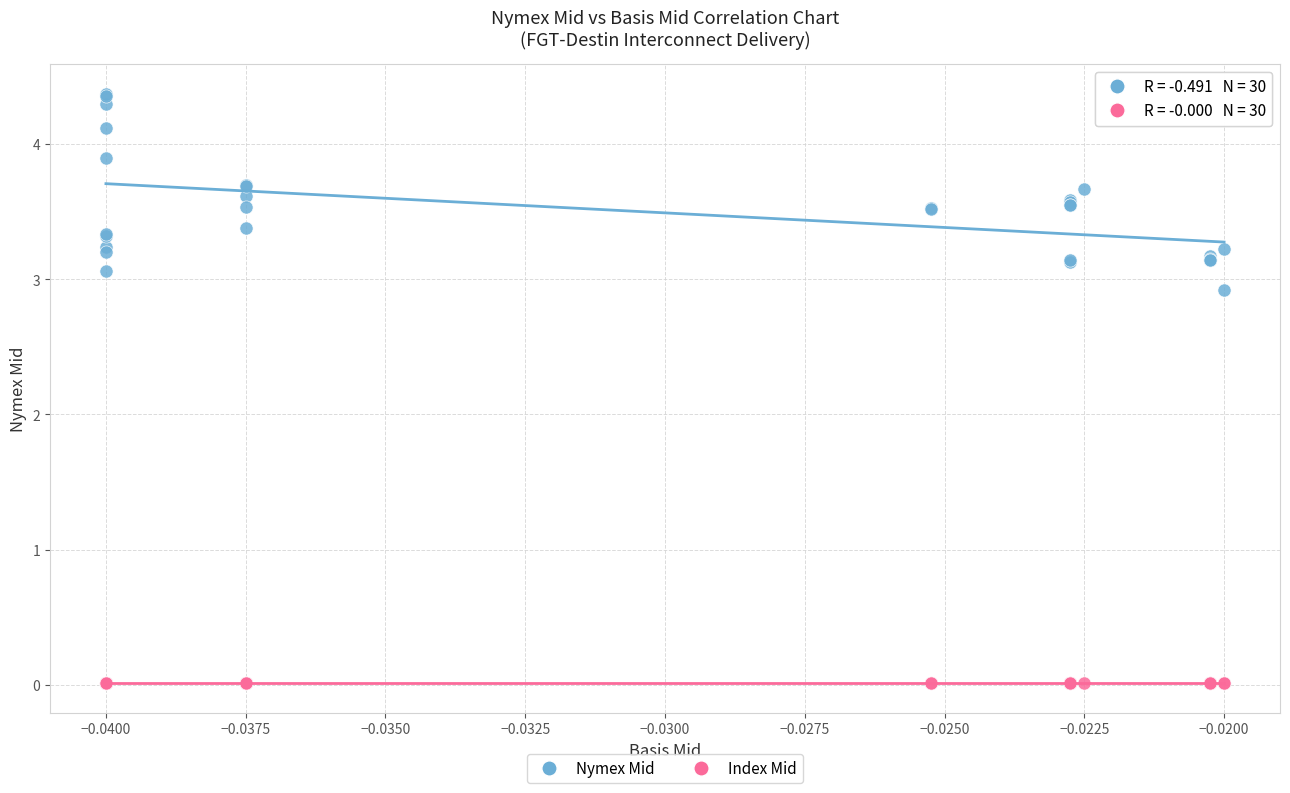

Which series reaches the minimum Y coordinate?

Index Mid